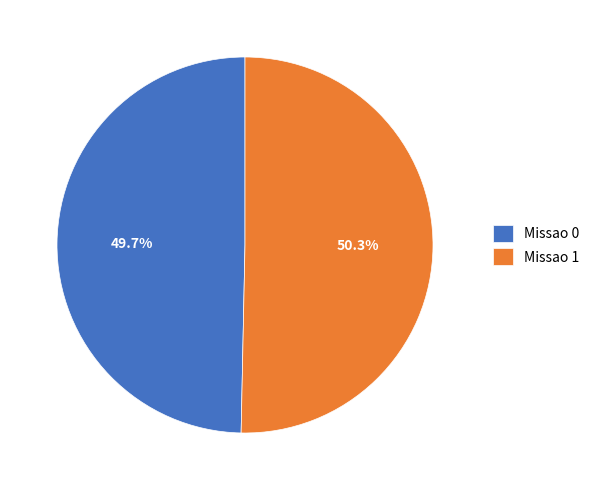

To the nearest percent, what is the combined percentage of Missao 1 and Missao 0?

100%